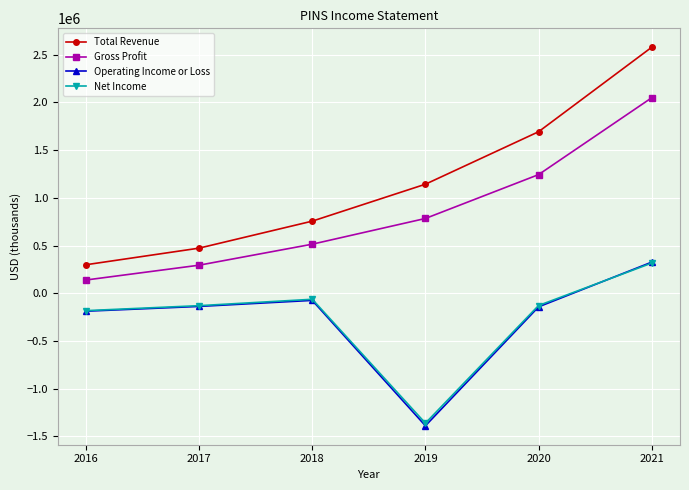

How many interior local peaks does the Net Income series have?

1